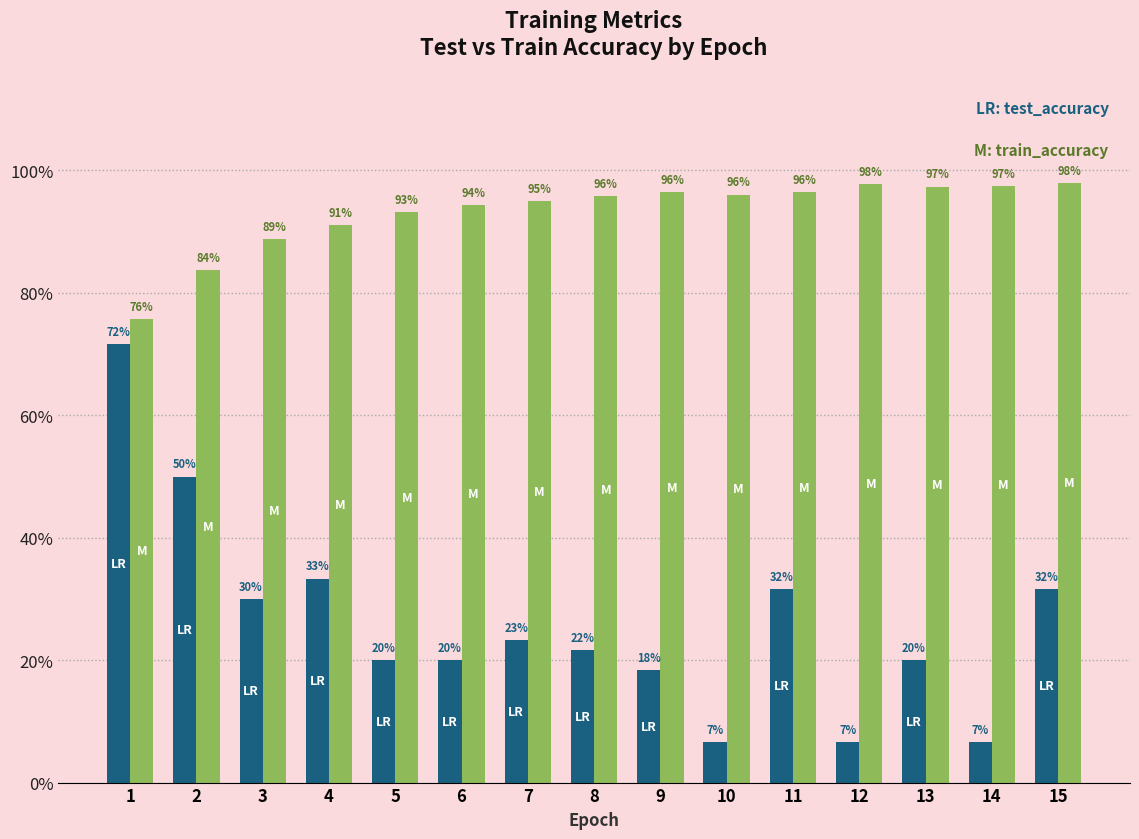

Reading left to right, list all the values displayed in this chart.

test_accuracy: 0.7	0.5	0.3	0.3	0.2	0.2	0.2	0.2	0.2	0.1	0.3	0.1	0.2	0.1	0.3
train_accuracy: 0.8	0.8	0.9	0.9	0.9	0.9	1.0	1.0	1.0	1.0	1.0	1.0	1.0	1.0	1.0